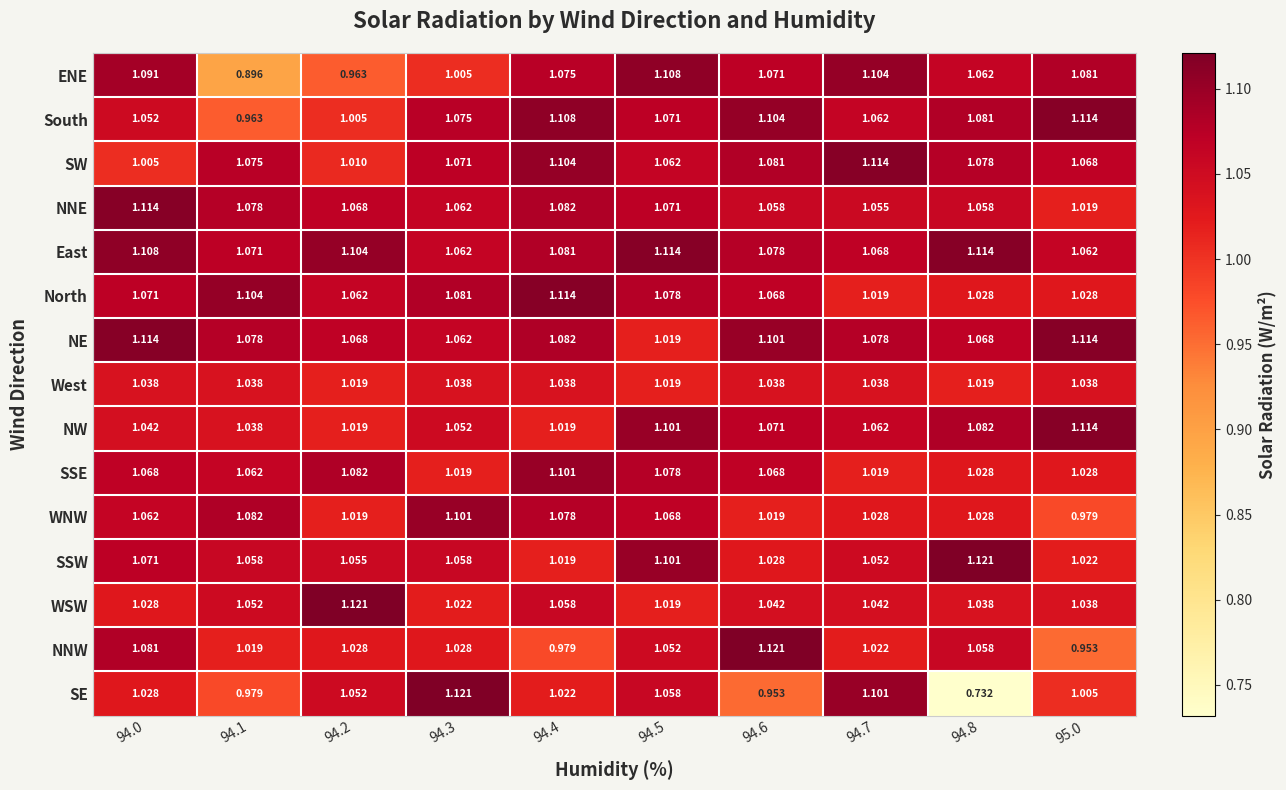

Is the value of NNW at 94.3 greater than the value of East at 94.6?

No